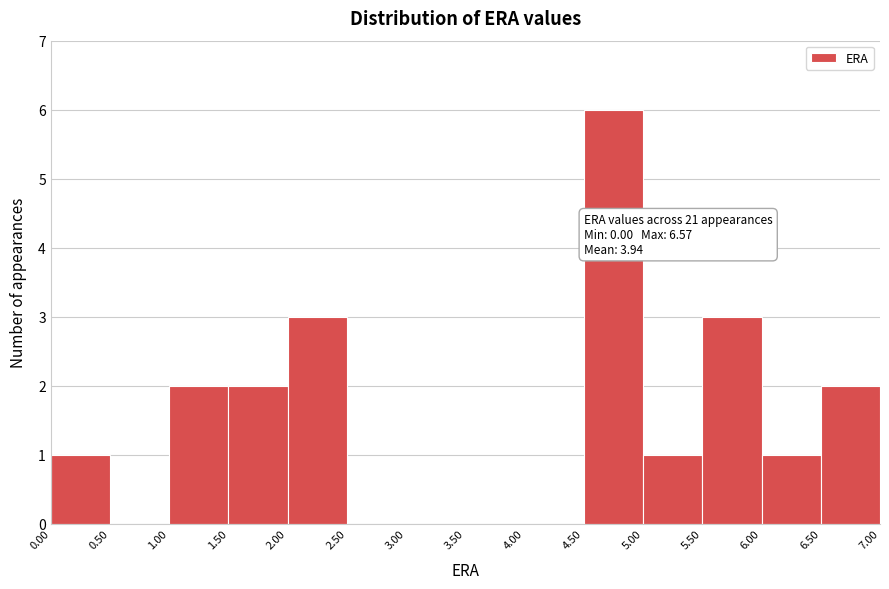

Which range on the x-axis has the tallest bar?

4.50 to 5.00